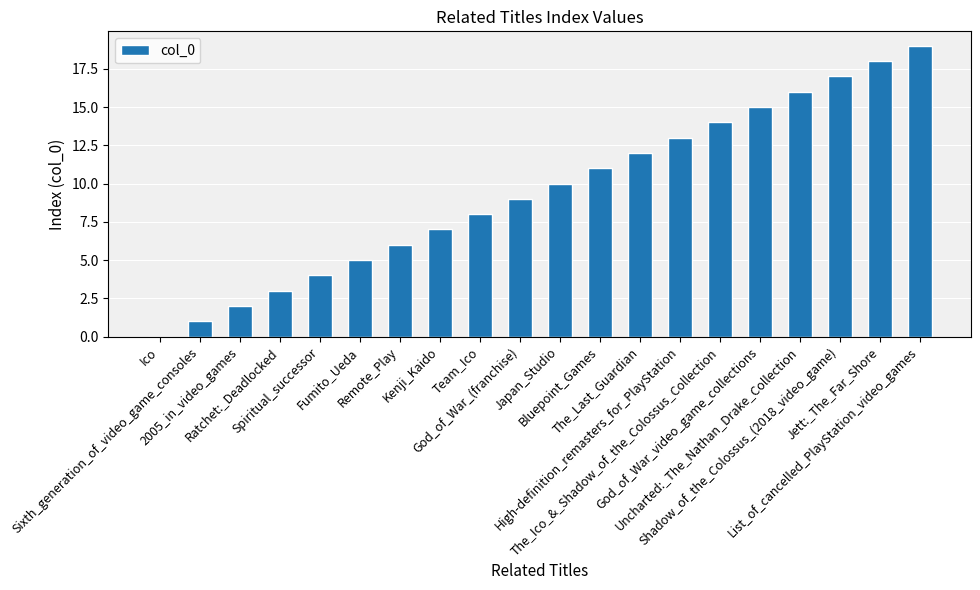

Which has a higher value, Team_Ico or Jett:_The_Far_Shore?

Jett:_The_Far_Shore